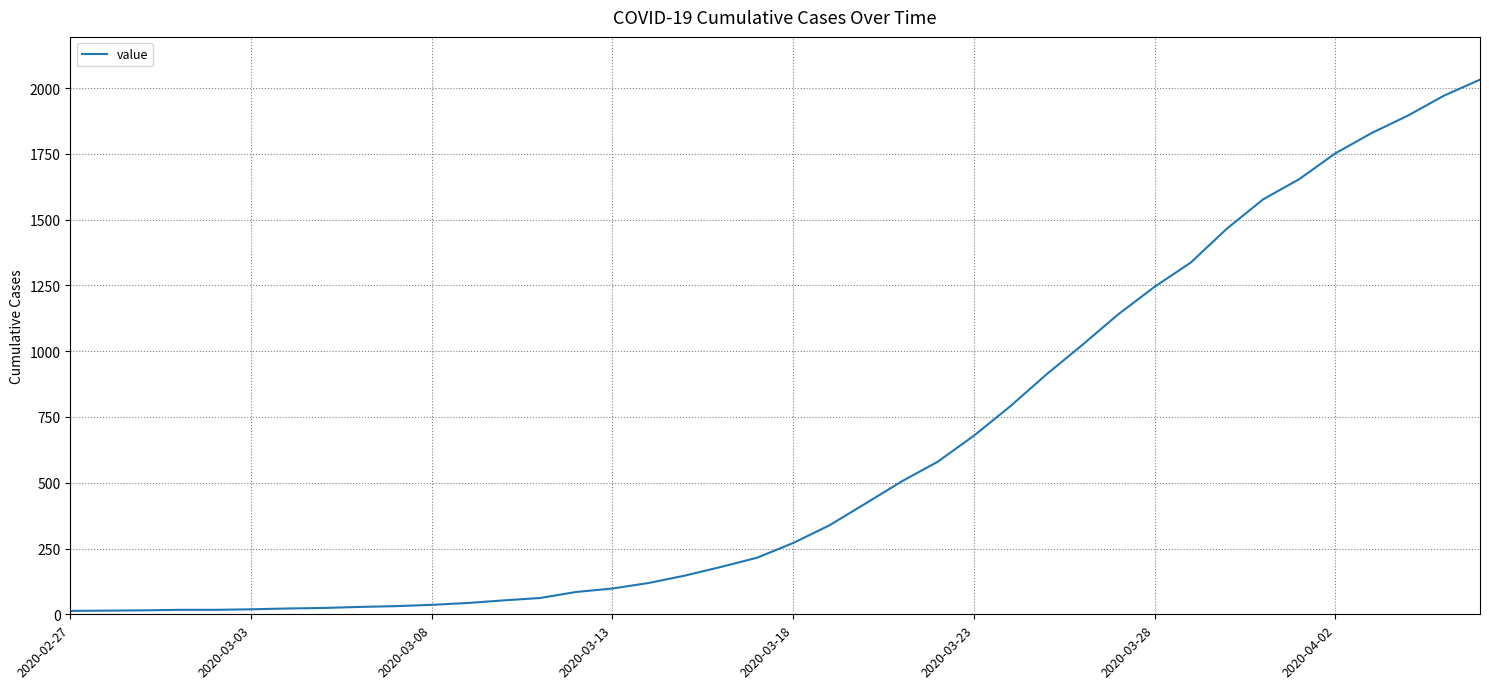

What is the greatest value displayed?

2032